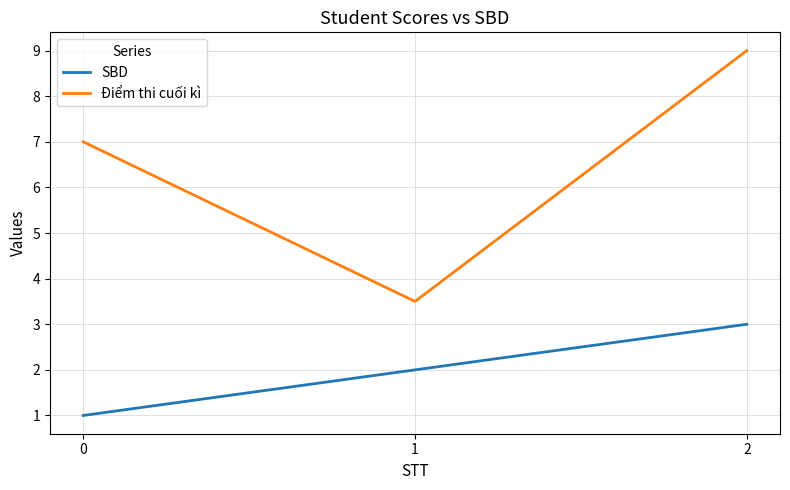

Does the chart have visible grid lines?

Yes